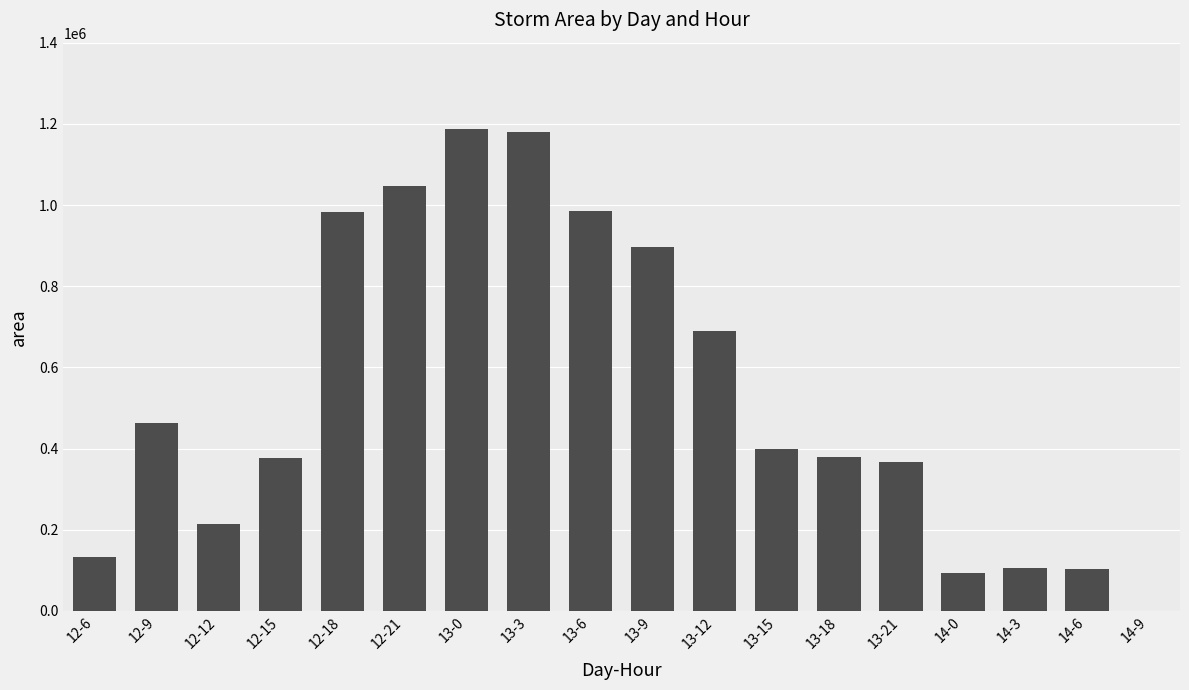

What is the sum of all values?

9600000